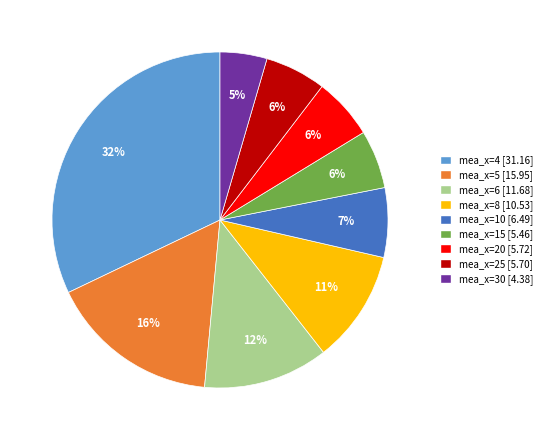

Is there a majority slice in this chart?

No